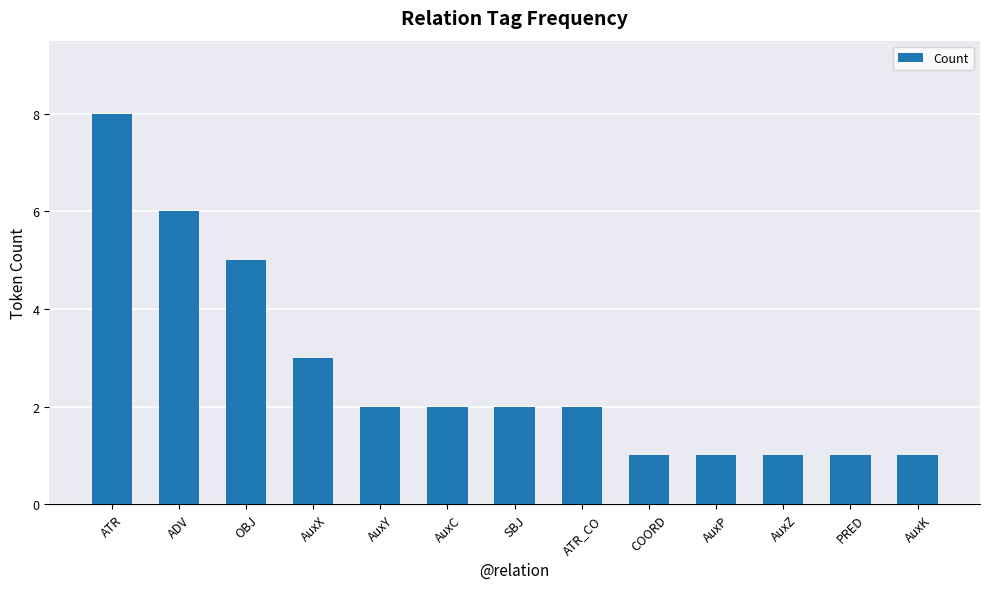

What is the difference between the values at ADV and AuxX?

3